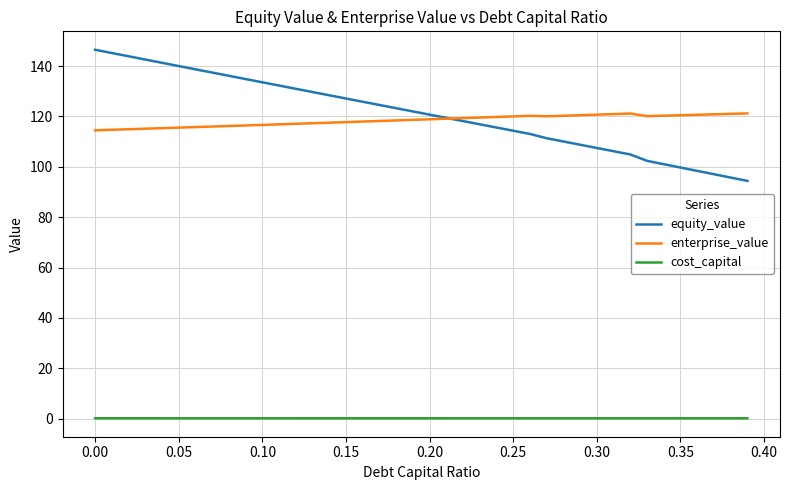

Which series has the widest spread of values?

equity_value